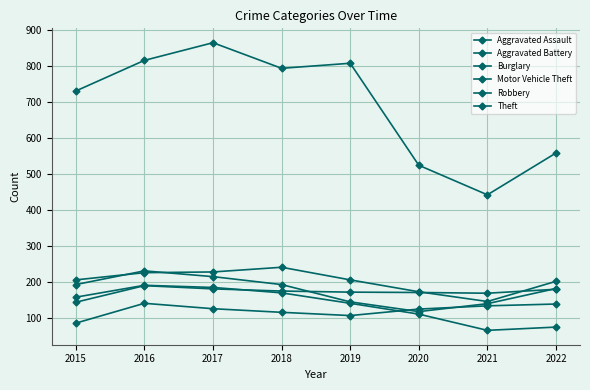

How many data points does each series have?

8